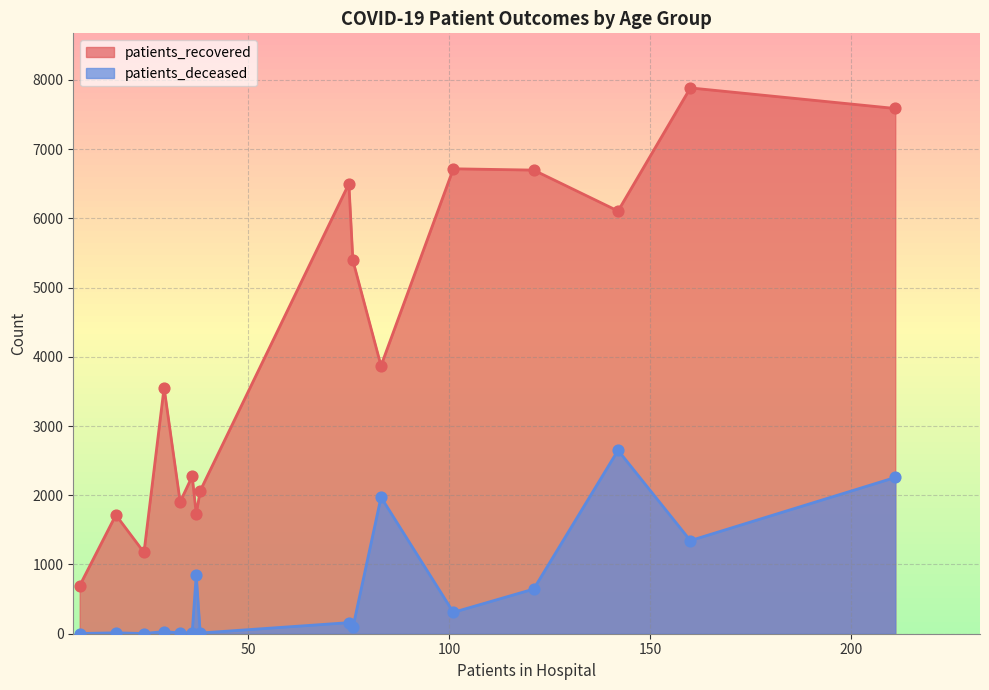

Rank the series by their average value, from lowest to highest.

patients_deceased, patients_recovered